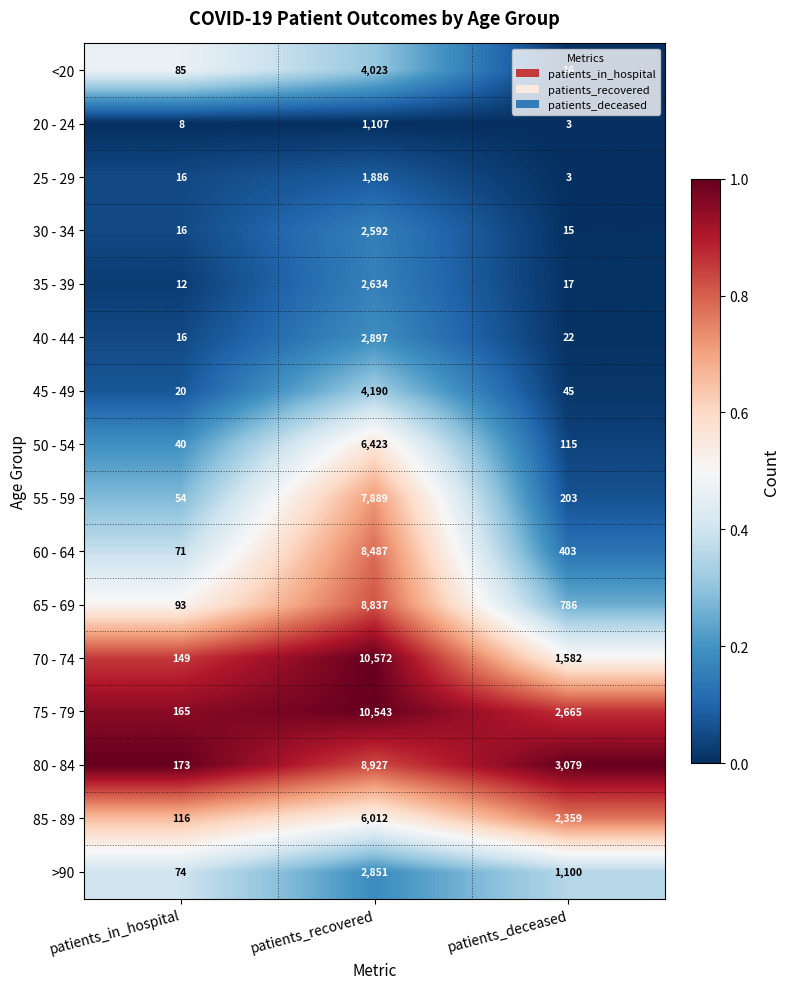

What is the total value across all series at patients_in_hospital?

1108